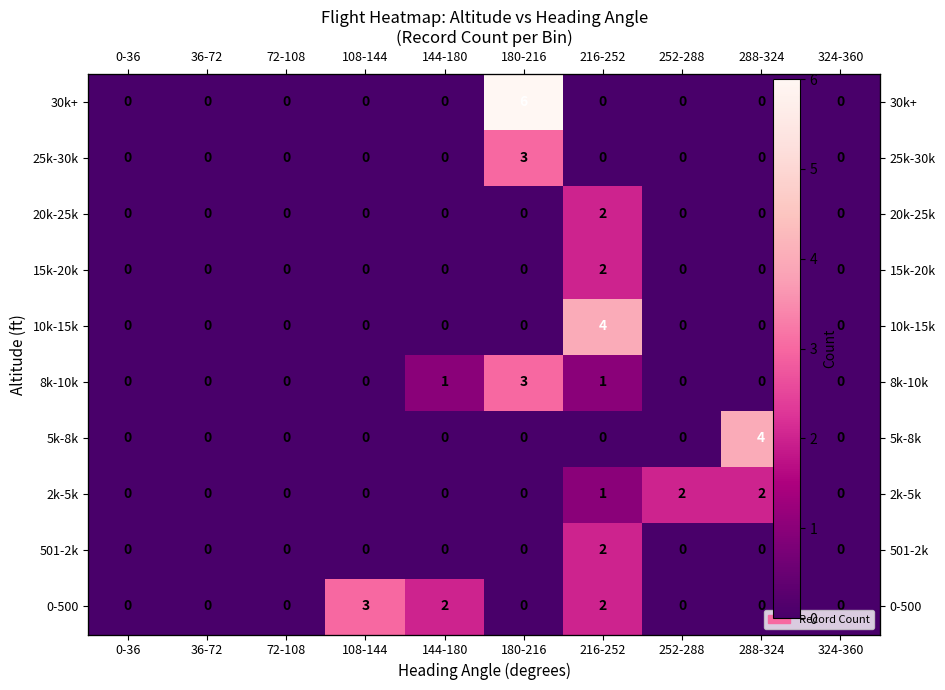

Is it true that 501-2k equals -1 at 36-72?

False